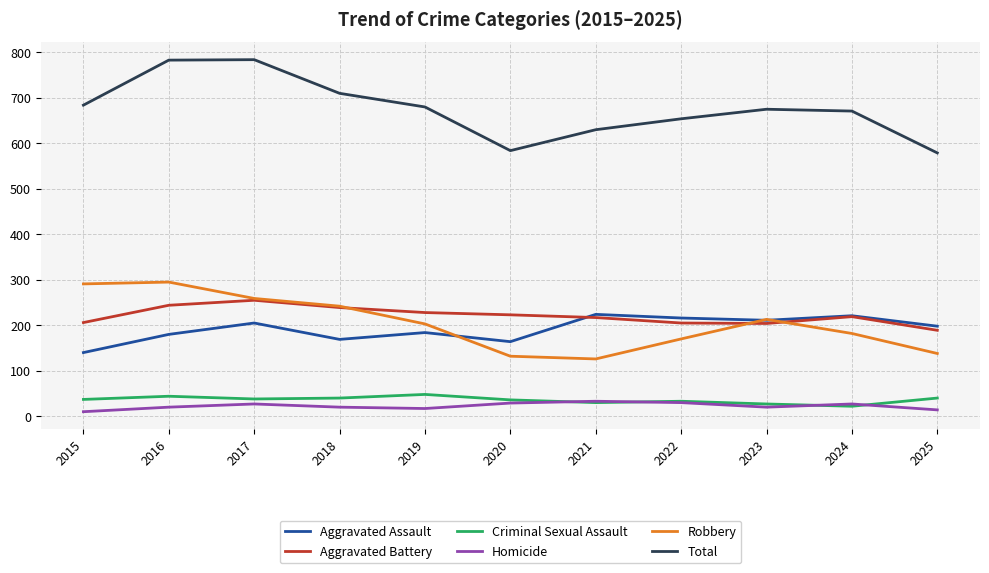

What value does the Homicide series have at 2019, to the nearest 10?

20